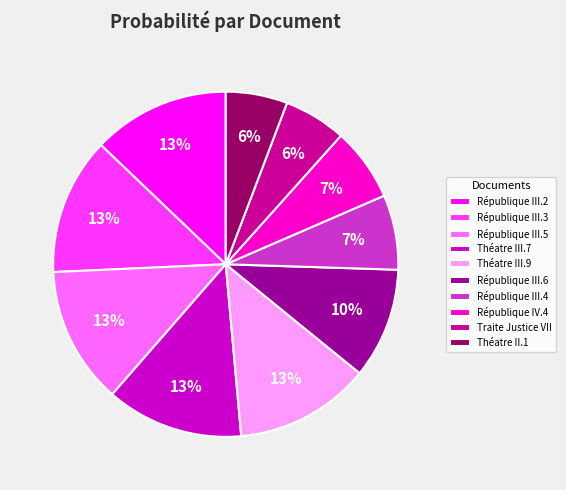

How many slices are in this pie chart?

10